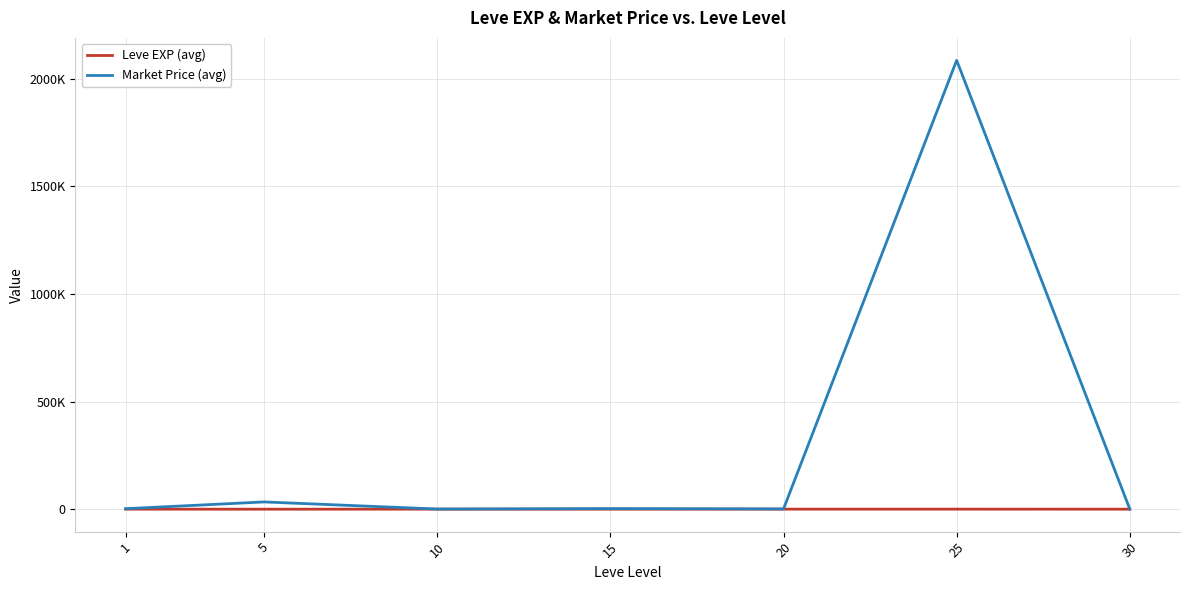

Does the chart display data point markers on the line(s)?

No